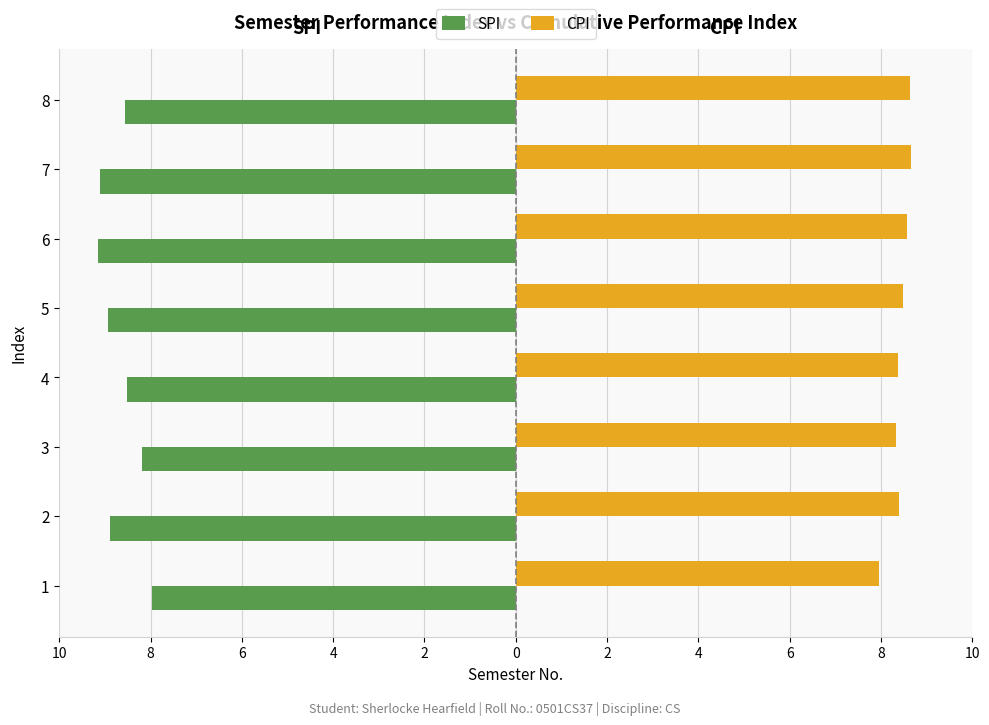

What is the difference between the maximum and minimum values in the CPI series?

0.7